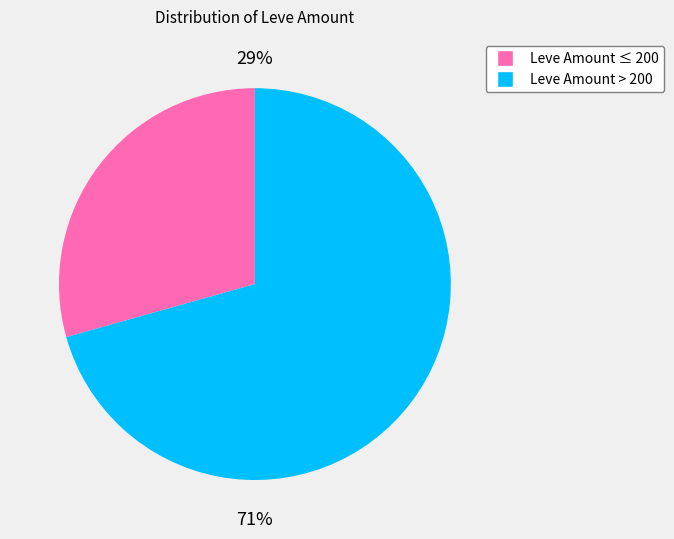

Which has a higher value, Leve Amount > 200 or Leve Amount ≤ 200?

Leve Amount > 200